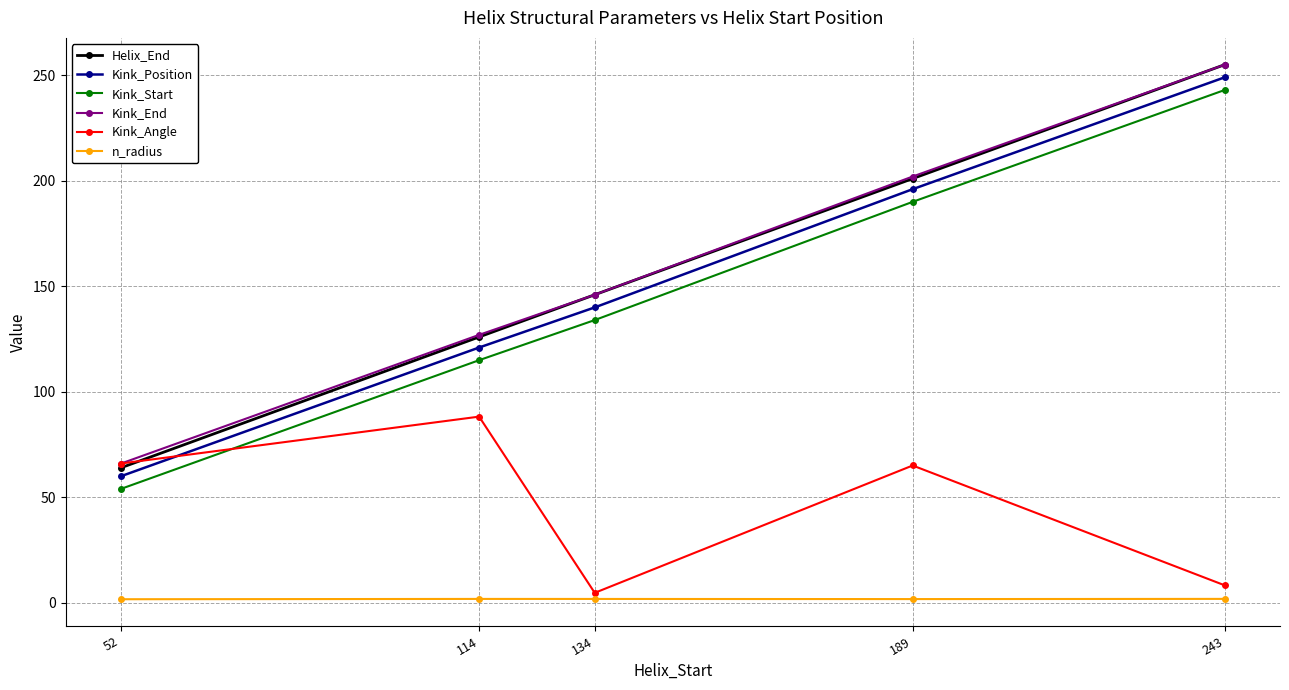

What is the value of the n_radius point at the 2nd from the left?

1.9